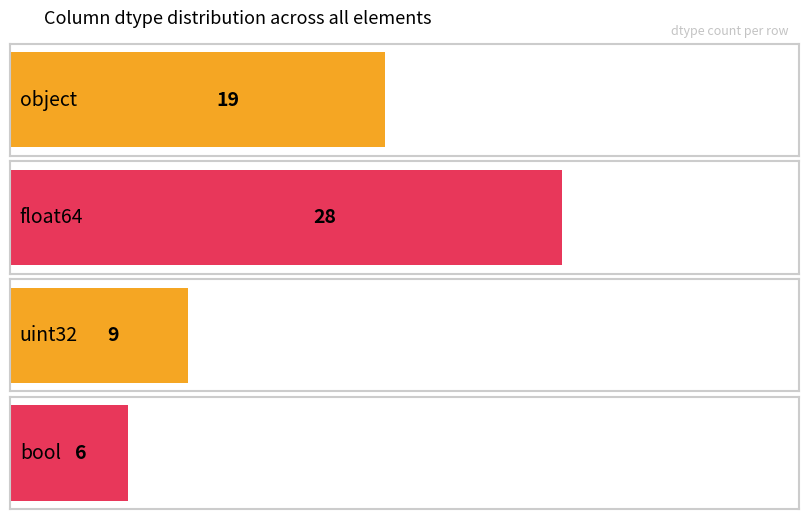

How many data points are less than 19?

2